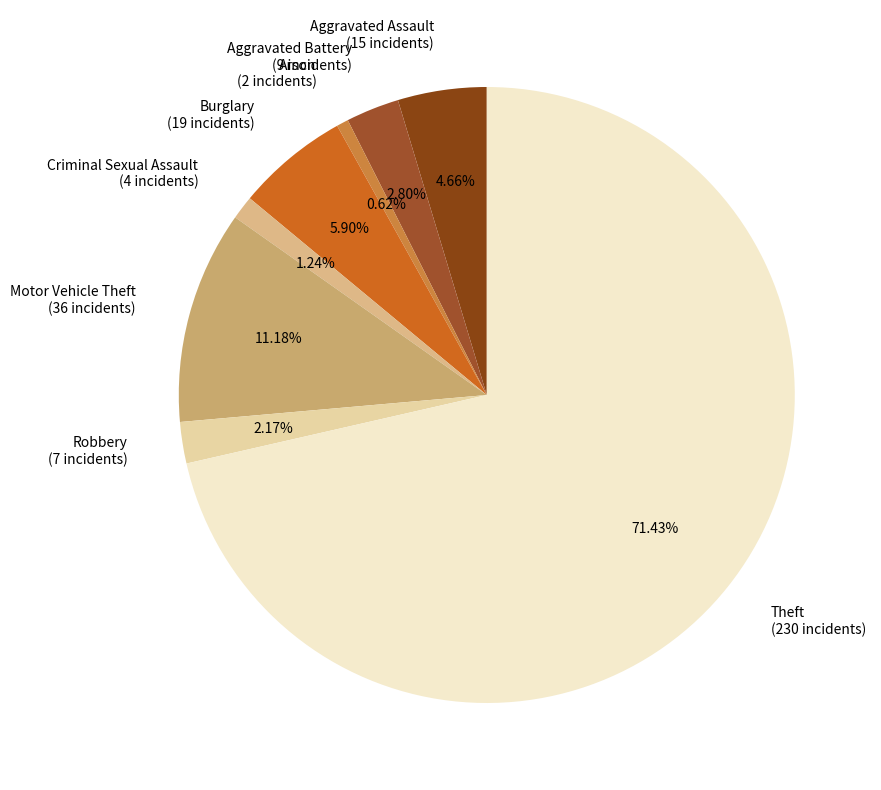

To the nearest percent, what portion does Robbery represent?

2%